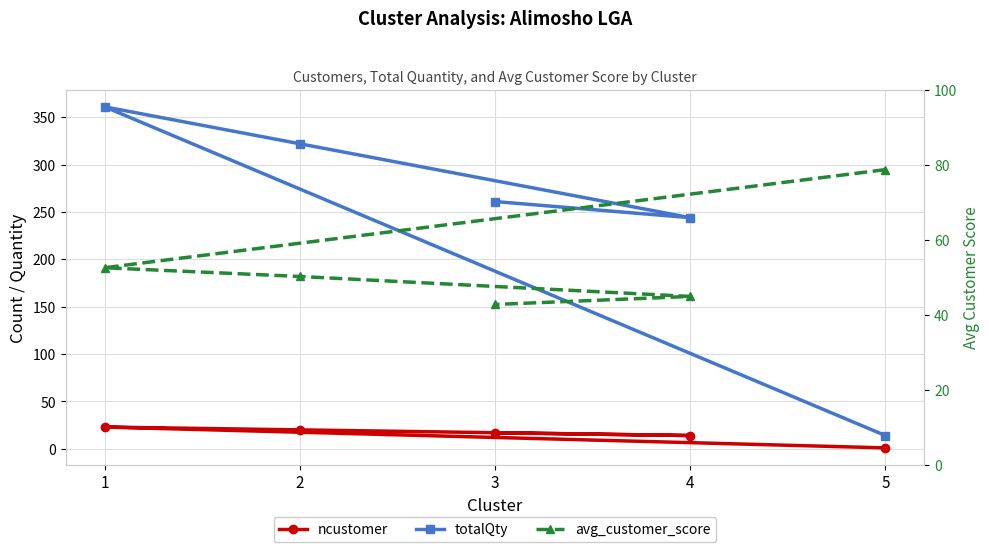

Reading left to right, transcribe all the data shown in this chart.

ncustomer: 5=1.0	1=23.0	2=20.0	4=14.0	3=17.0
totalQty: 5=14.0	1=361.0	2=322.0	4=244.0	3=261.0
avg_customer_score: 5=78.7	1=52.6	2=50.2	4=44.9	3=42.8